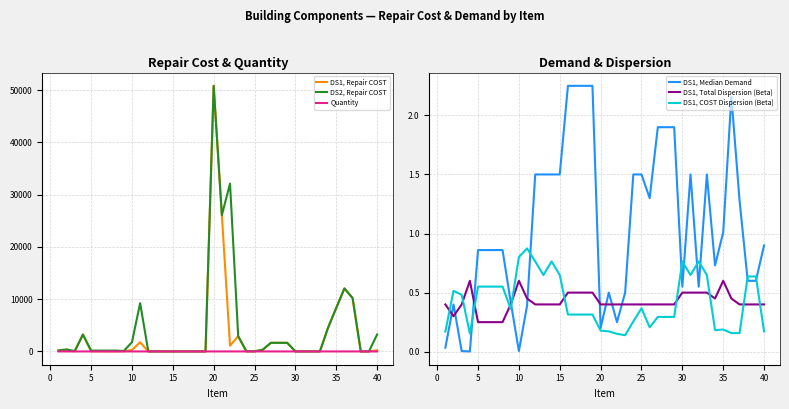

What are all the series names shown in the legend?

DS1, Repair COST, DS2, Repair COST, Quantity, DS1, Median Demand, DS1, Total Dispersion (Beta), DS1, COST Dispersion (Beta)